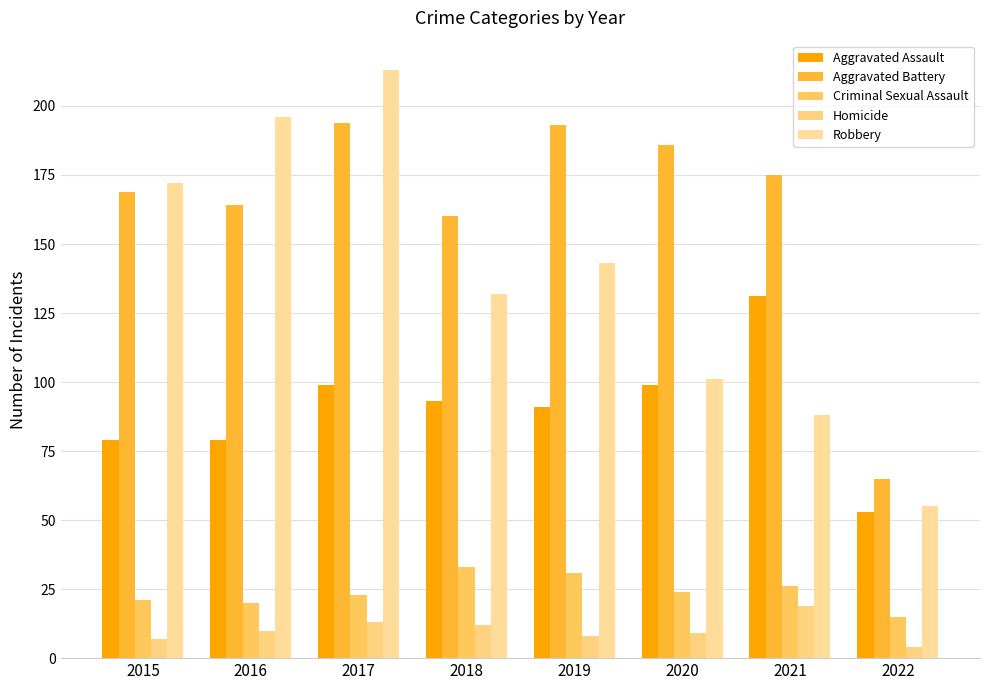

At how many categories does at least one series exceed 157?

7